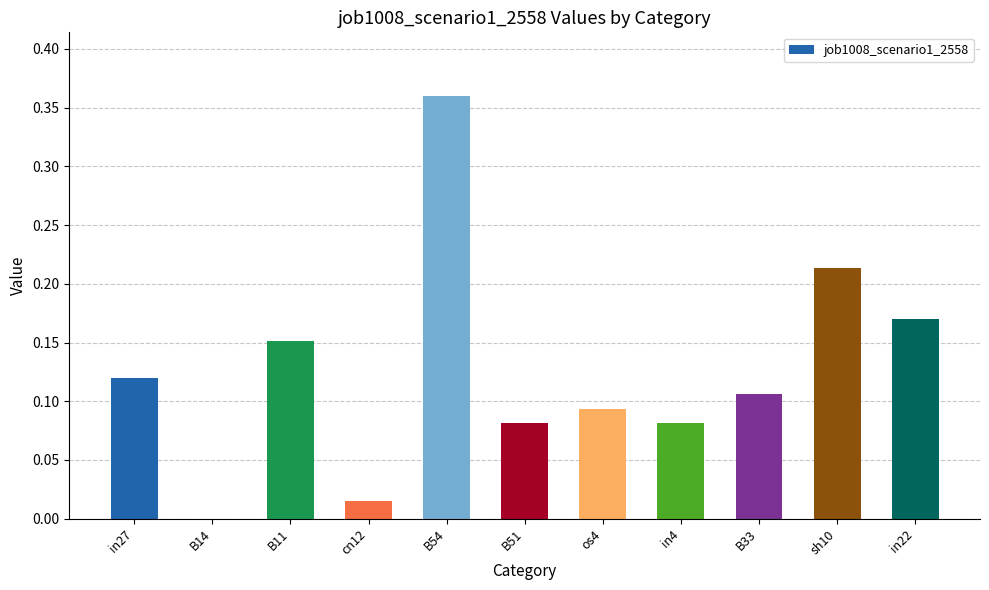

The value at B11 is 0.1. True or false?

False